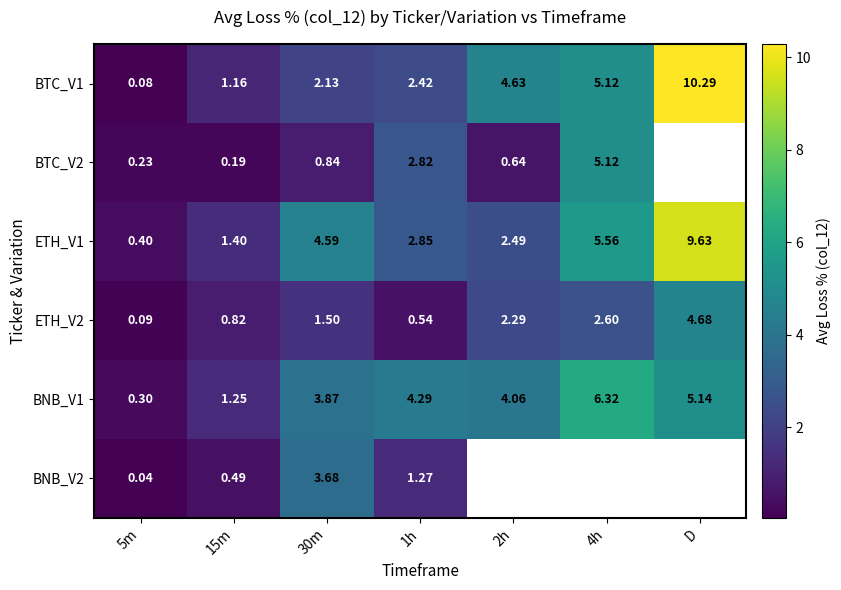

At 1h, list the series in order from largest to smallest.

BNB_V1, ETH_V1, BTC_V2, BTC_V1, BNB_V2, ETH_V2